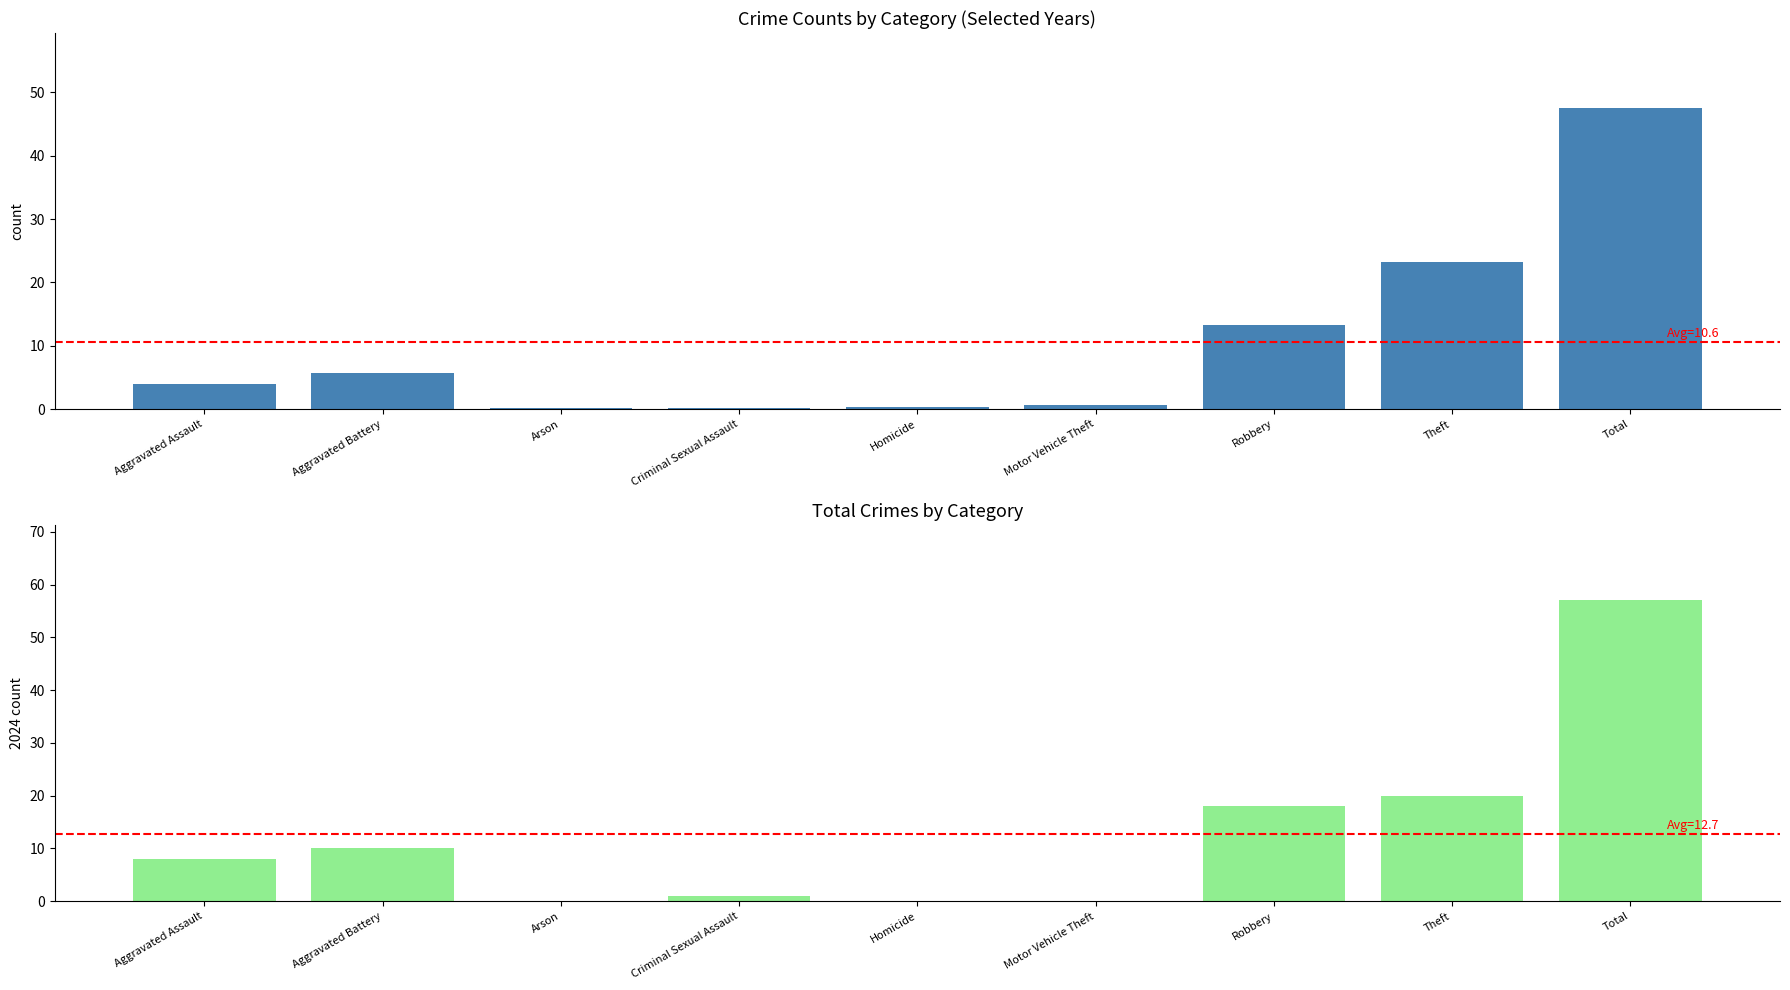

The 2024 counts series shows 8.0 at Aggravated Assault. True or false?

True